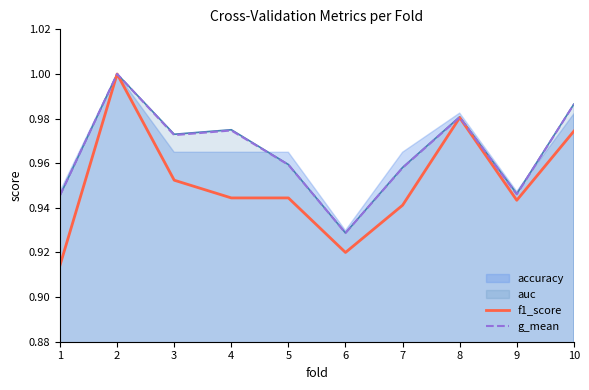

Is it true that f1_score equals 0.9 at 6?

True